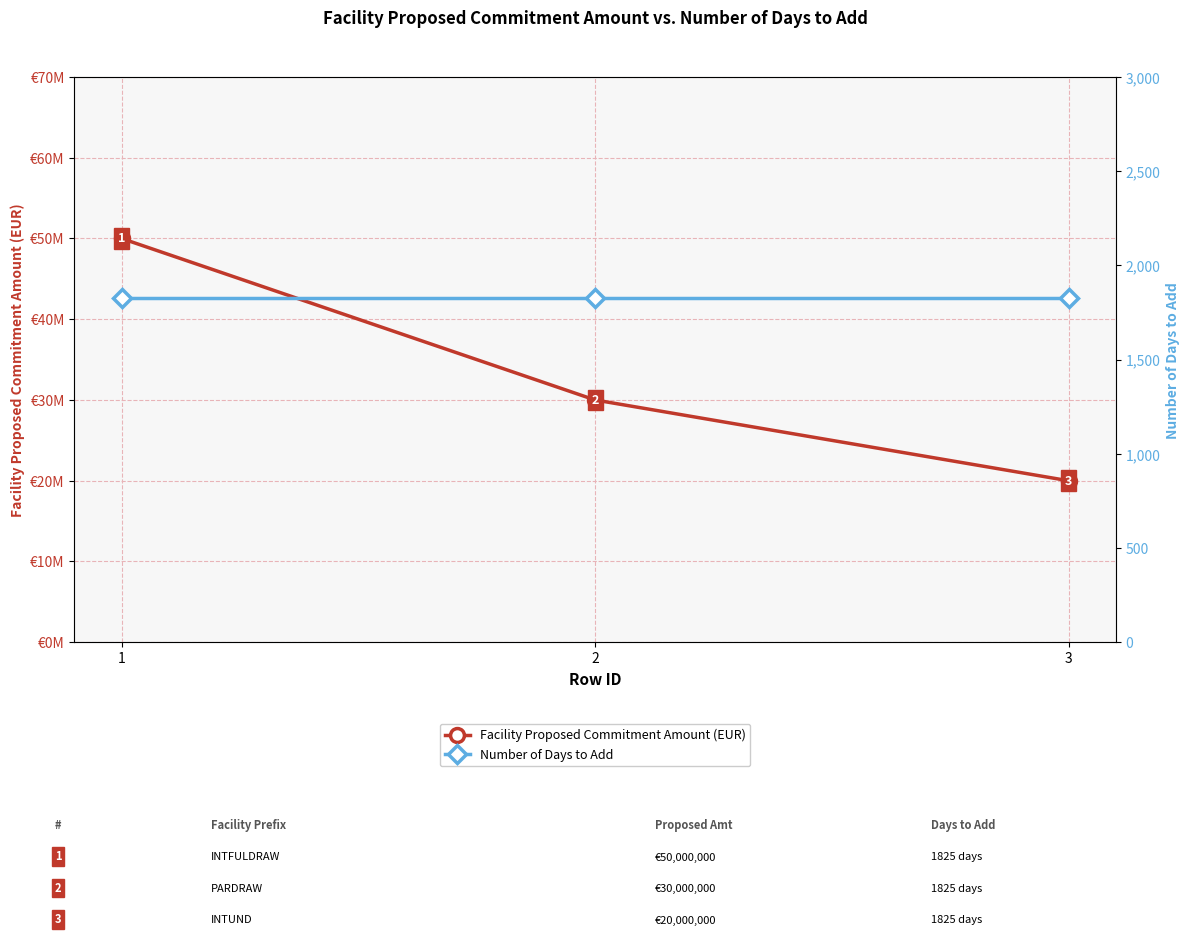

Does the chart display data point markers on the line(s)?

Yes